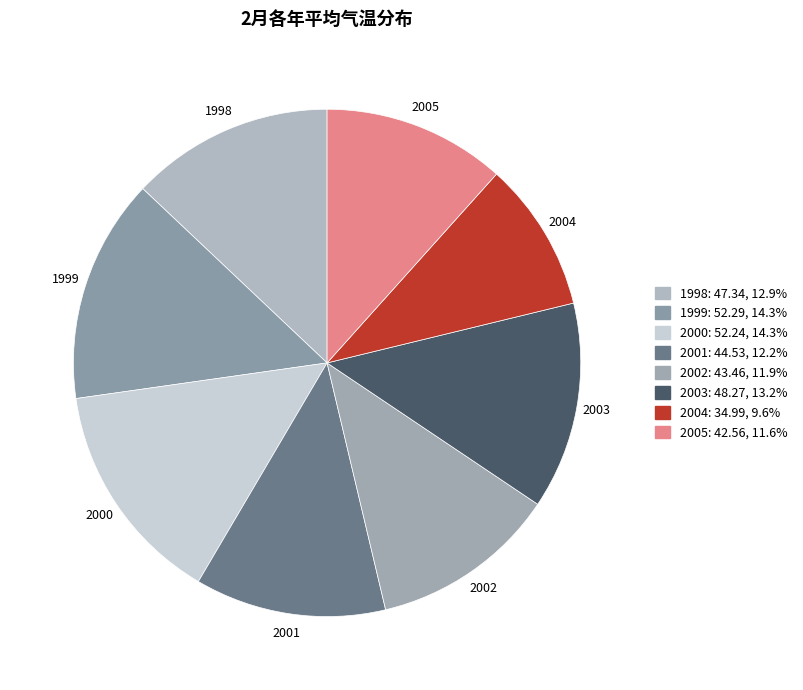

What is the ratio of the value at 2005 to the value at 2002?

1.0